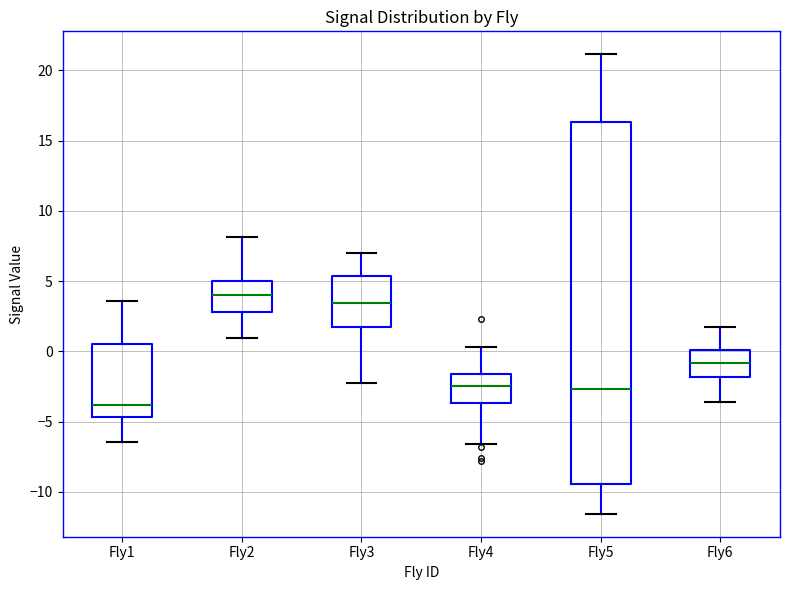

Where does the median line of the box for Fly4 sit on the y-axis? The values are not printed on the chart, so give them approximately, as read against the axis.

-2.5